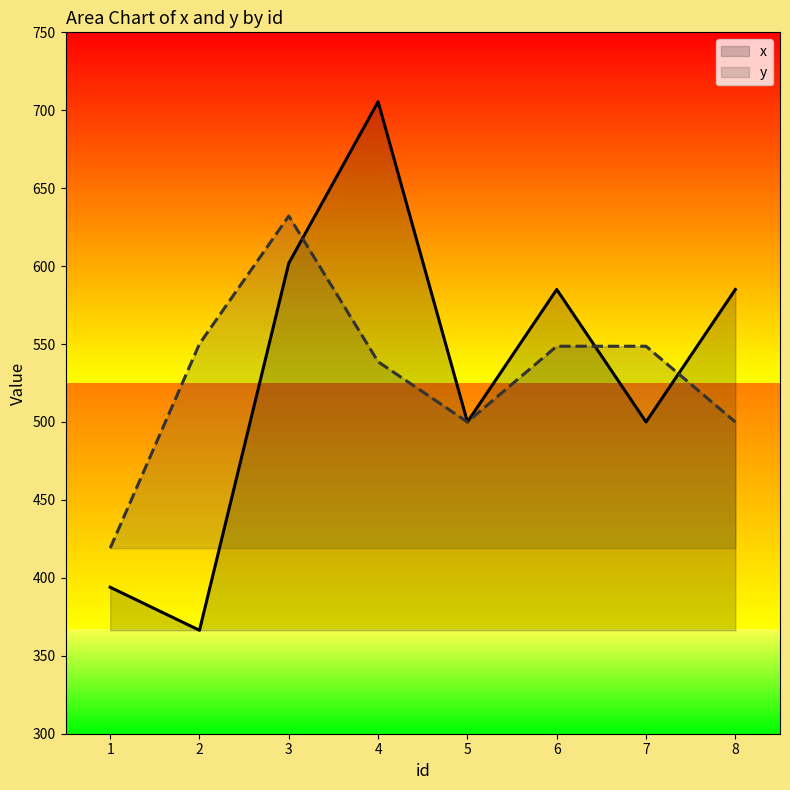

What are all the series names shown in the legend?

x, y